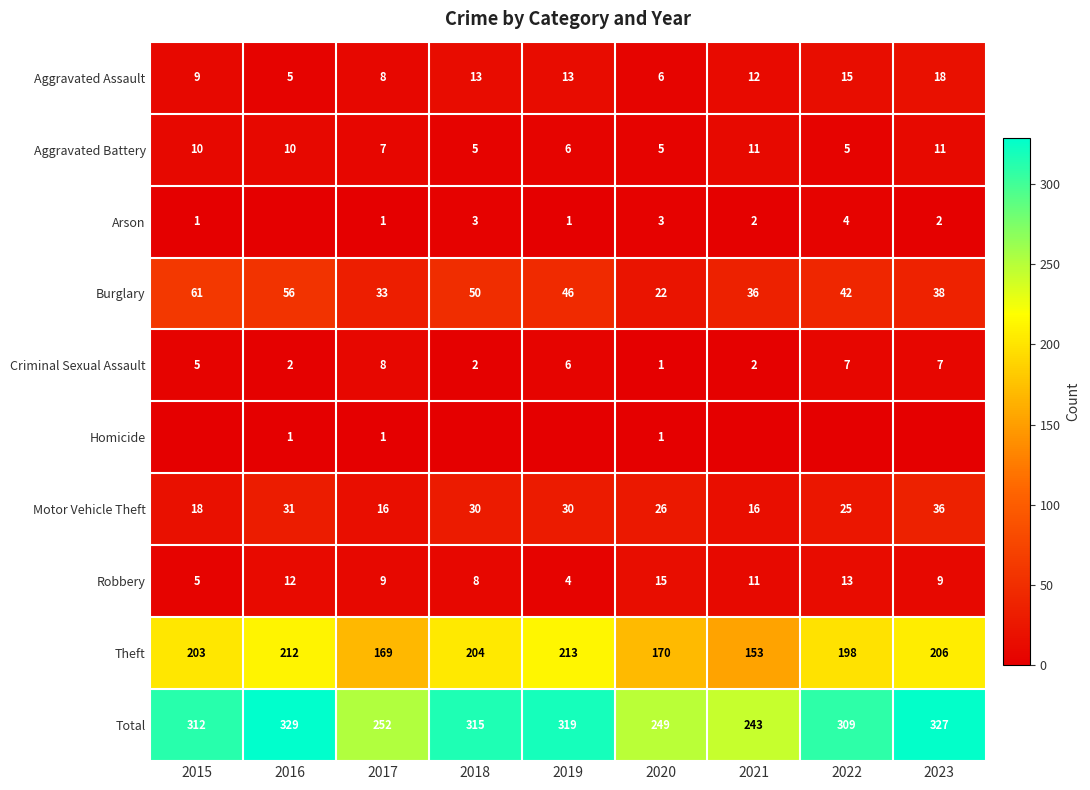

What is the difference between the maximum and minimum values in the Criminal Sexual Assault series?

7